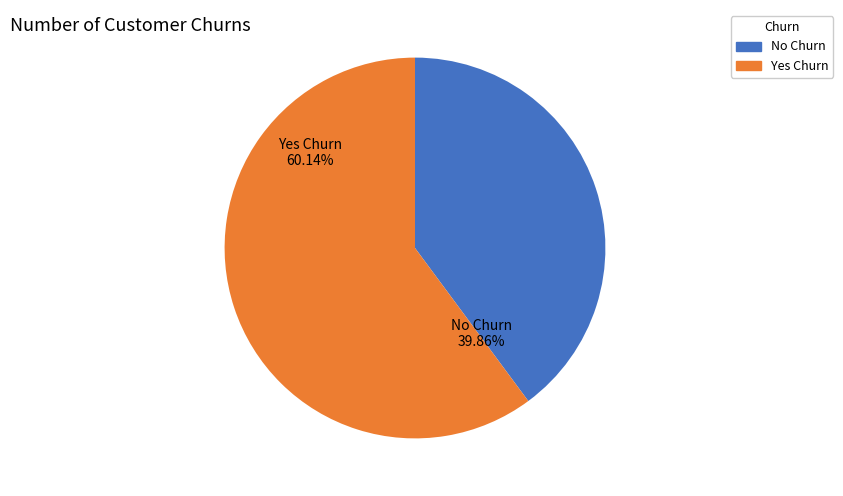

To the nearest percent, what is the difference between the largest and smallest slice percentages?

20%